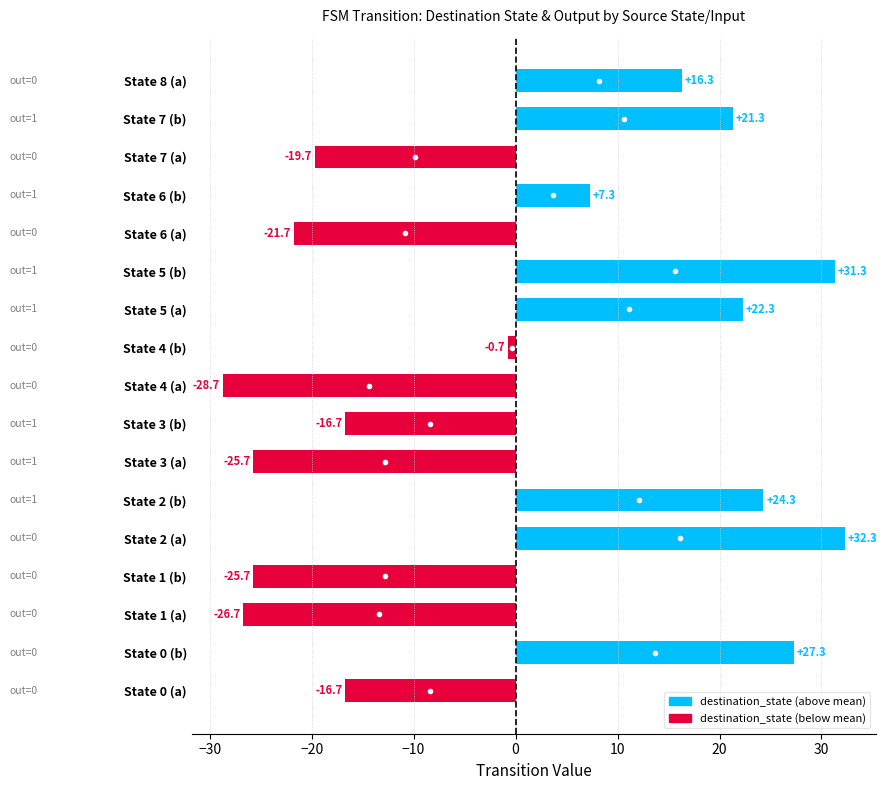

How many bars are there in total?

17